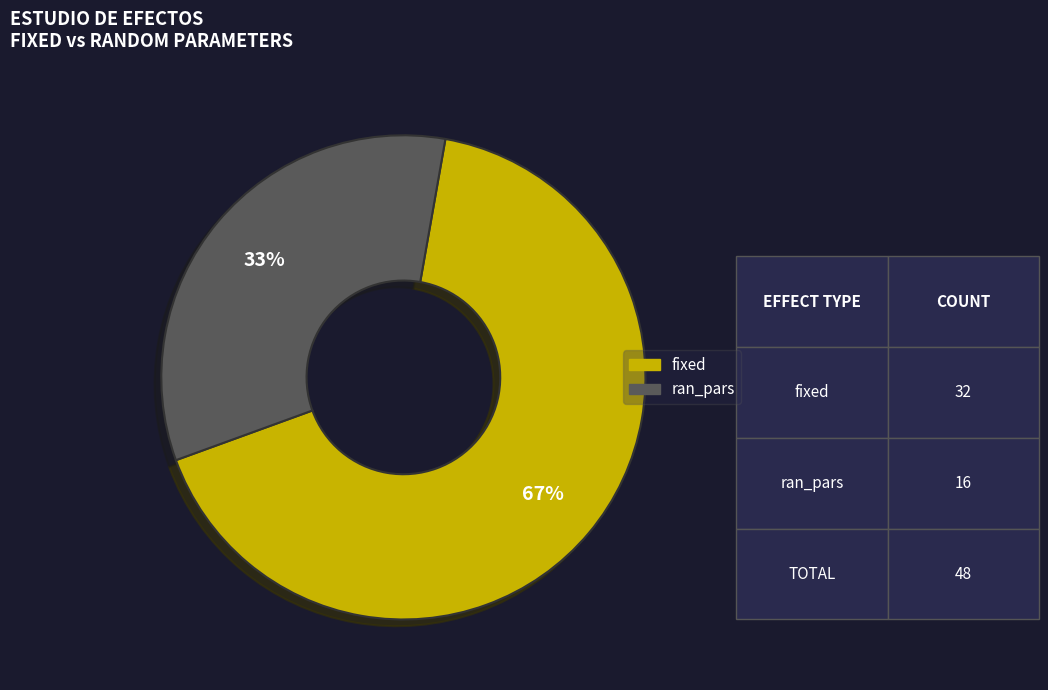

Do ran_pars and fixed together represent more than half of the pie?

Yes